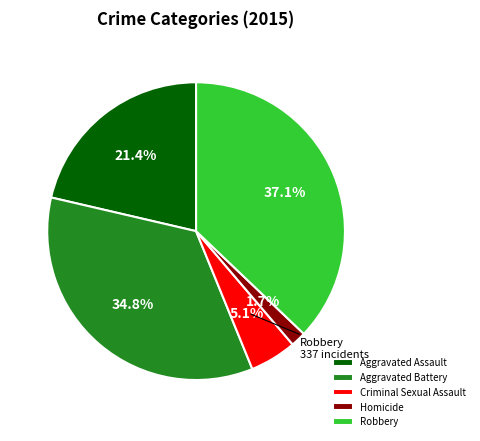

True or false: Criminal Sexual Assault accounts for 5% of the total.

True